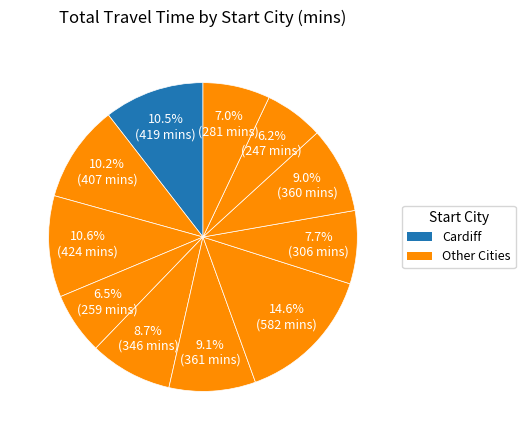

Is there any slice that represents more than half of the pie?

No